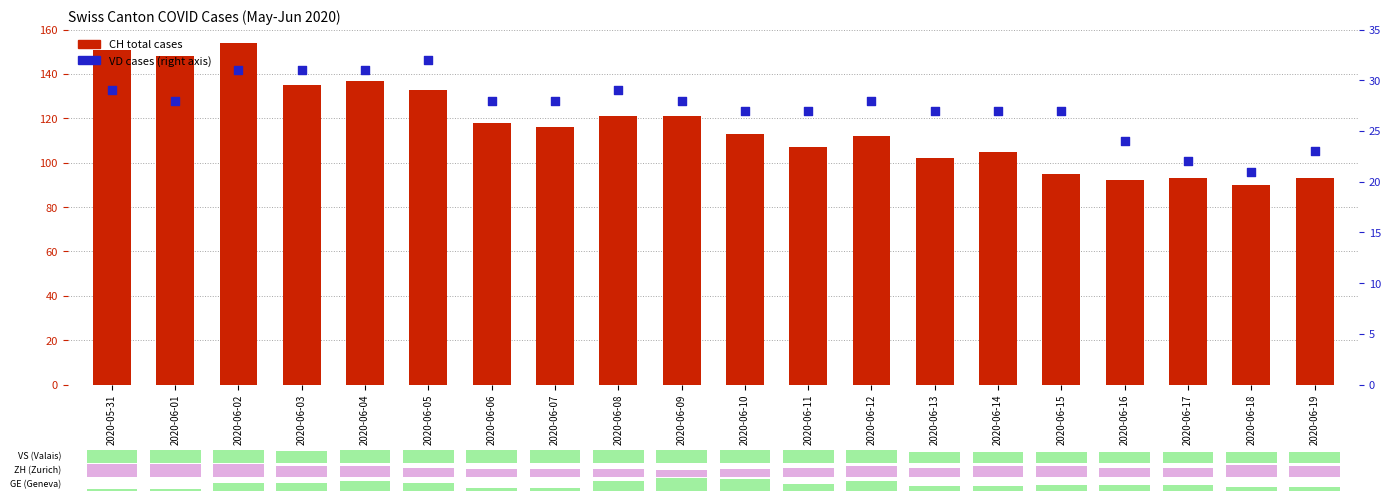

Which series has the largest total across all categories?

CH (total cases)